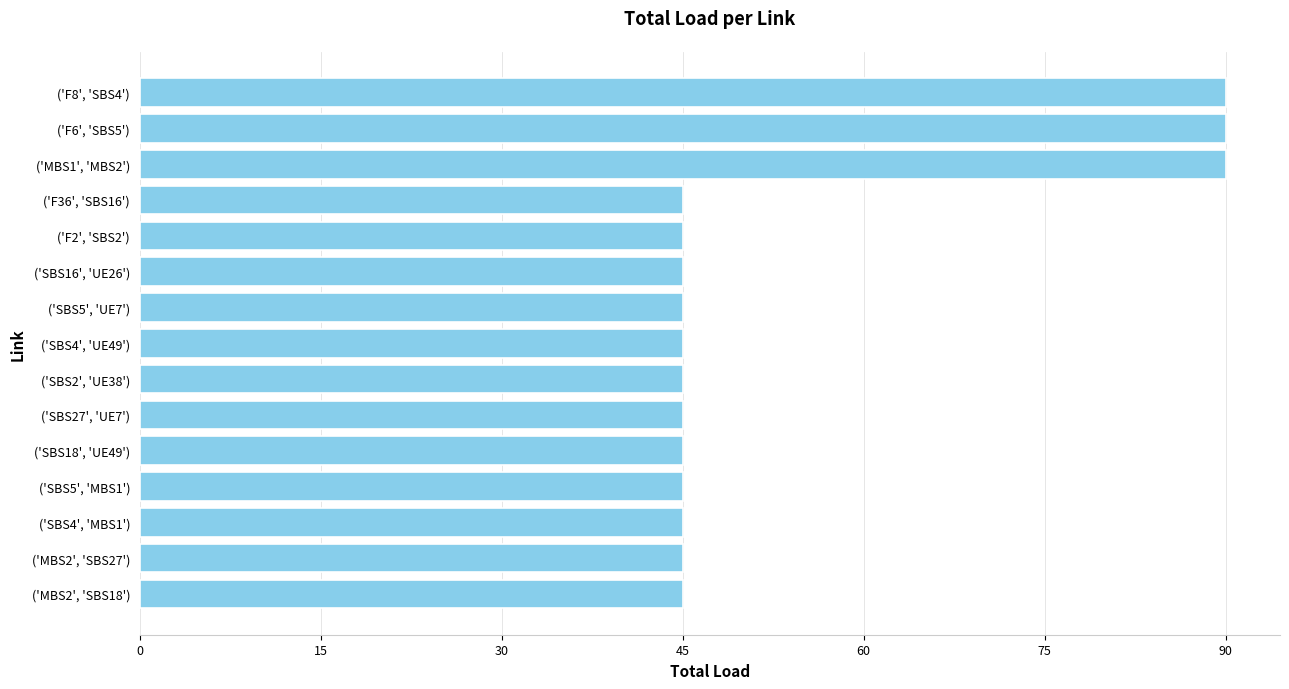

Reading top to bottom, extract all data points from this chart.

('F8', 'SBS4')=90	('F6', 'SBS5')=90	('MBS1', 'MBS2')=90	('F36', 'SBS16')=45	('F2', 'SBS2')=45	('SBS16', 'UE26')=45	('SBS5', 'UE7')=45	('SBS4', 'UE49')=45	('SBS2', 'UE38')=45	('SBS27', 'UE7')=45	('SBS18', 'UE49')=45	('SBS5', 'MBS1')=45	('SBS4', 'MBS1')=45	('MBS2', 'SBS27')=45	('MBS2', 'SBS18')=45